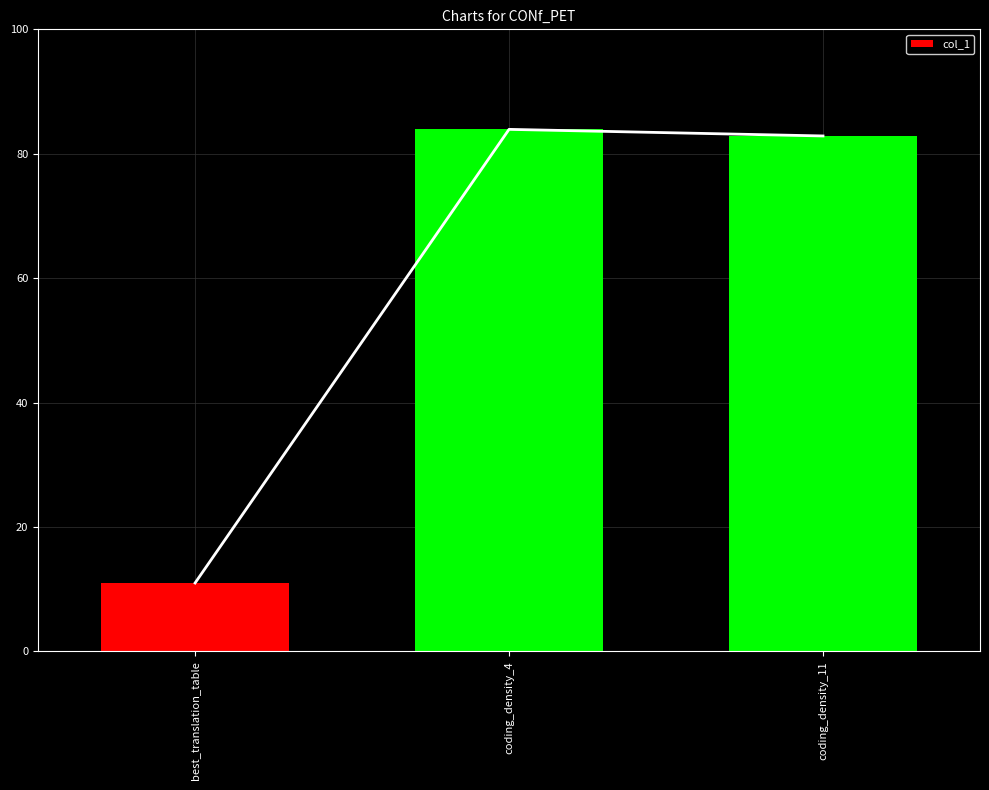

List the labels in order of value, smallest first.

best_translation_table, coding_density_11, coding_density_4